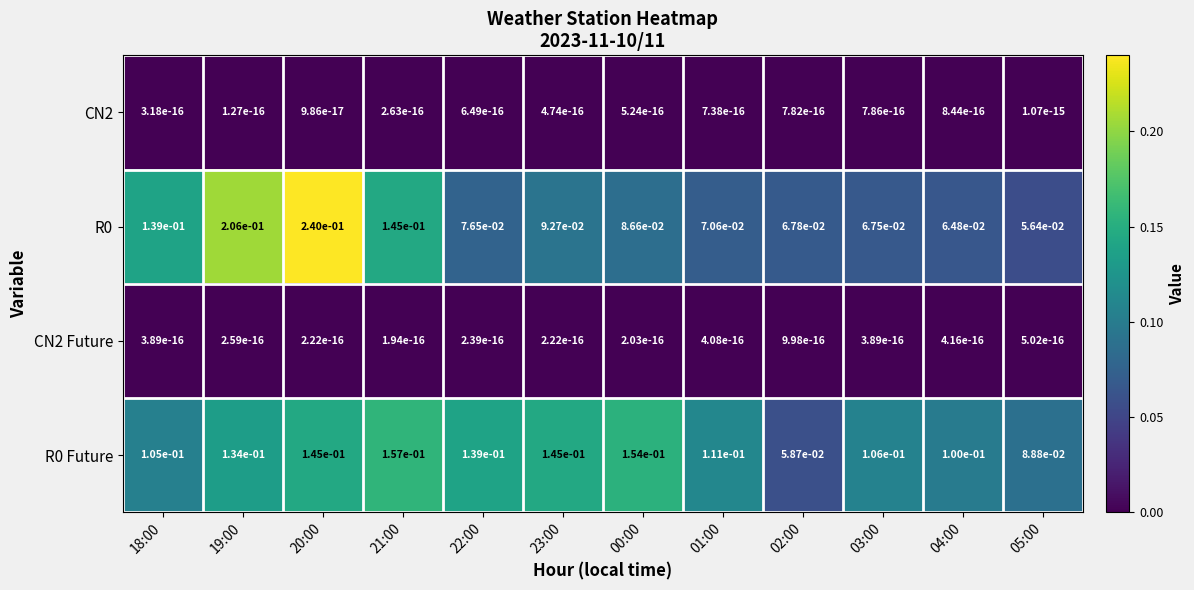

Is the value of R0 at 00:00 greater than the value of CN2 at 04:00?

Yes